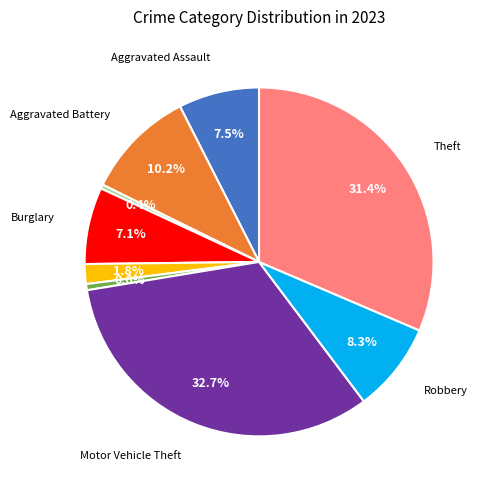

Is there a majority slice in this chart?

No